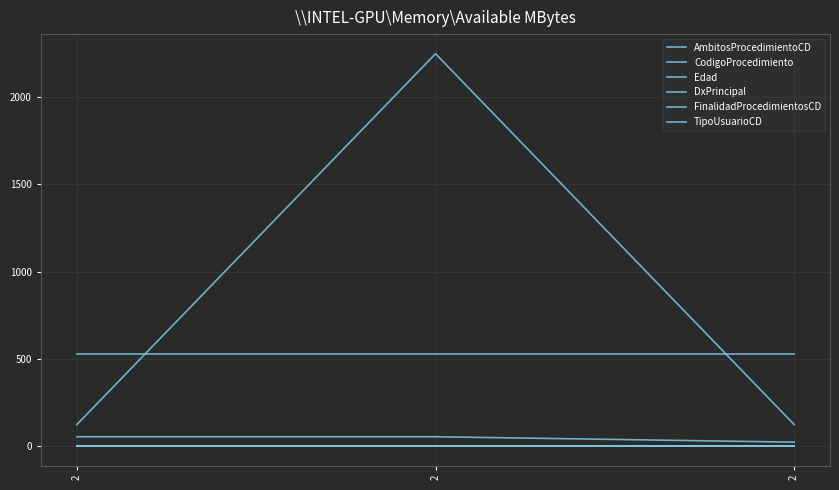

Between 2 and 2, which series saw the biggest shift?

Edad